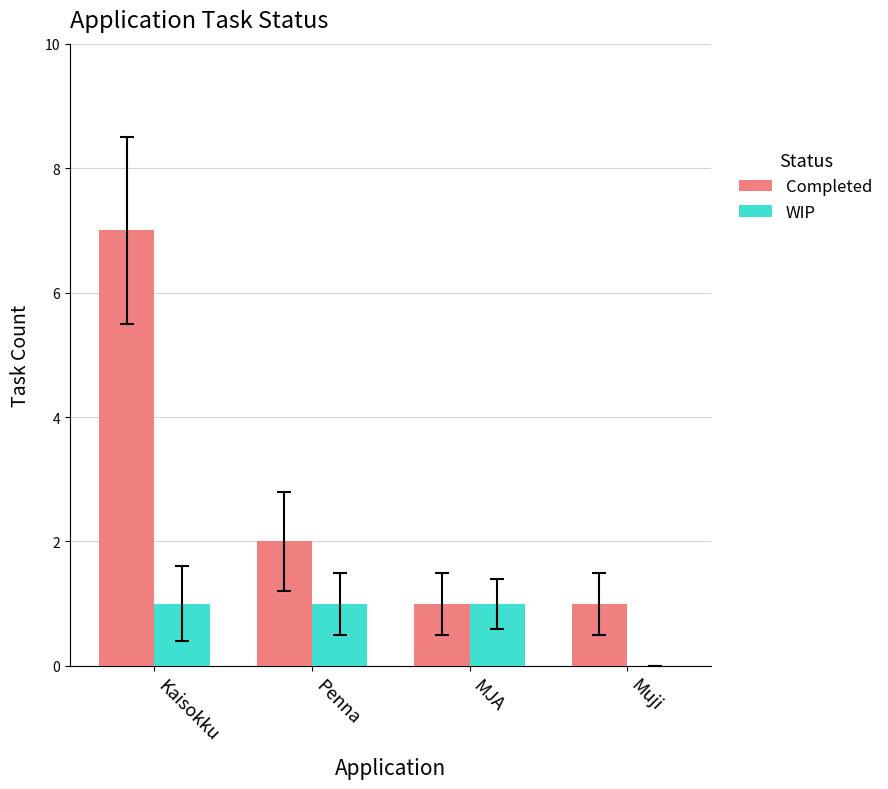

Which category has the highest value across all series?

Kaisokku